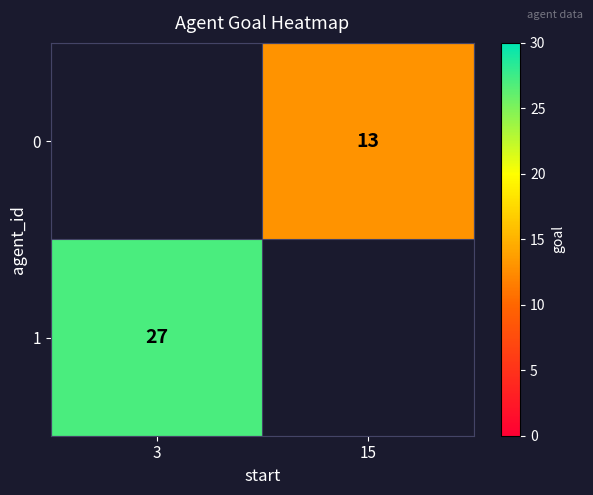

Is it true that 0 equals 19 at 15?

False